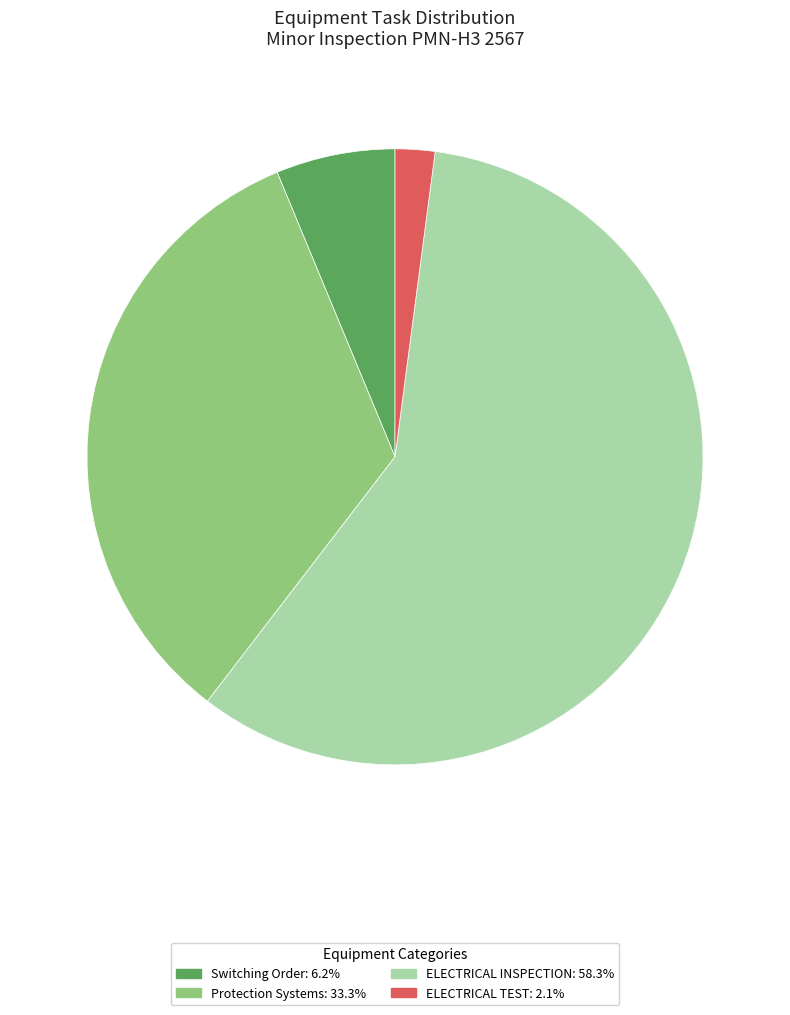

Is there any slice that represents more than half of the pie?

Yes